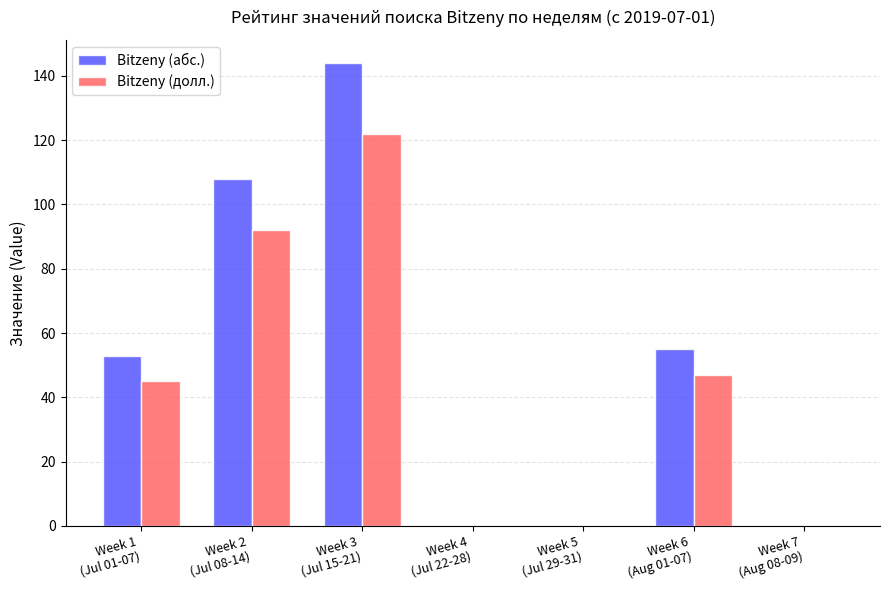

How many groups of bars are there?

7